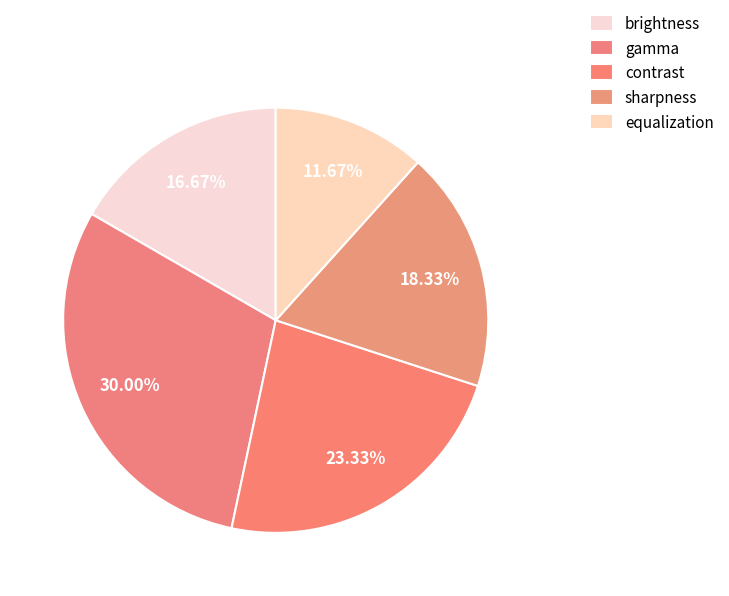

What percentage is the brightness slice, to the nearest percent?

17%